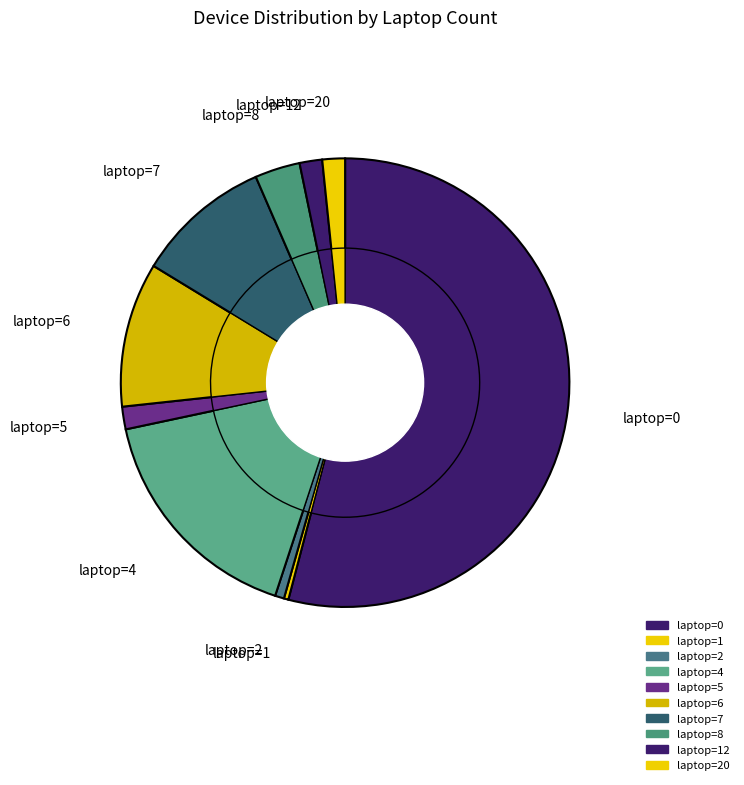

Is the sum of laptop_7 and laptop_4 greater than half?

No